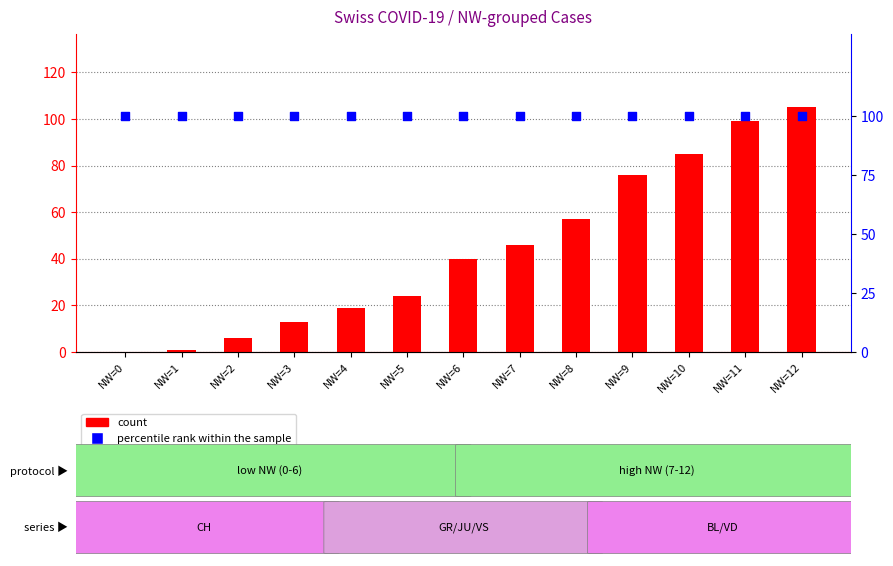

Which series has the largest total across all categories?

percentile rank within the sample